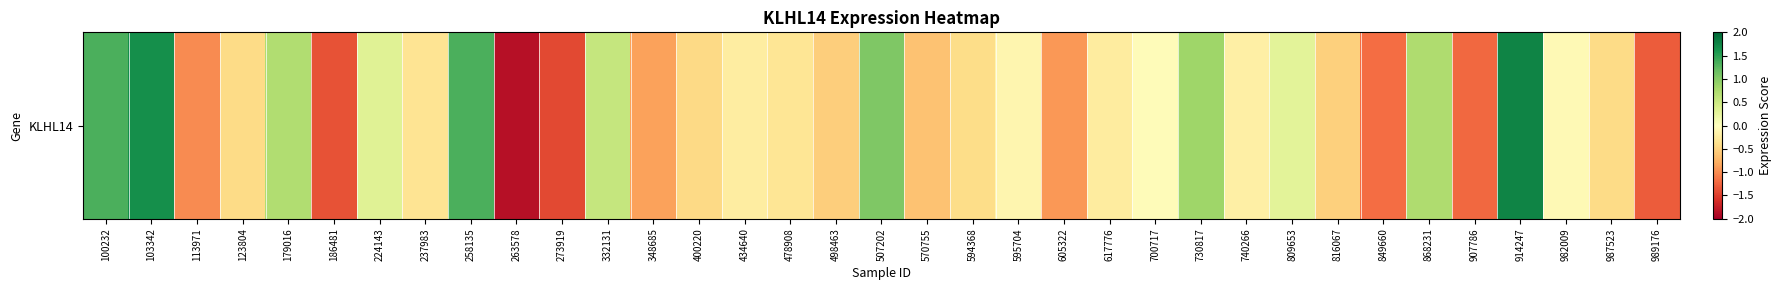

Reading left to right, what are all the values shown in this chart?

100232=1.3	103342=1.7	113971=-1.0	123804=-0.4	179016=0.7	186481=-1.4	224143=0.3	237983=-0.3	258135=1.3	263578=-1.9	273919=-1.4	332131=0.6	348685=-0.9	400220=-0.4	434640=-0.2	478908=-0.3	498463=-0.5	507202=1.0	570755=-0.6	594368=-0.4	595704=-0.1	605322=-0.9	617776=-0.2	700717=-0.0	730817=0.8	740266=-0.2	809653=0.3	816067=-0.5	849660=-1.2	868231=0.7	907786=-1.2	914247=1.8	982009=-0.1	987523=-0.4	989176=-1.3